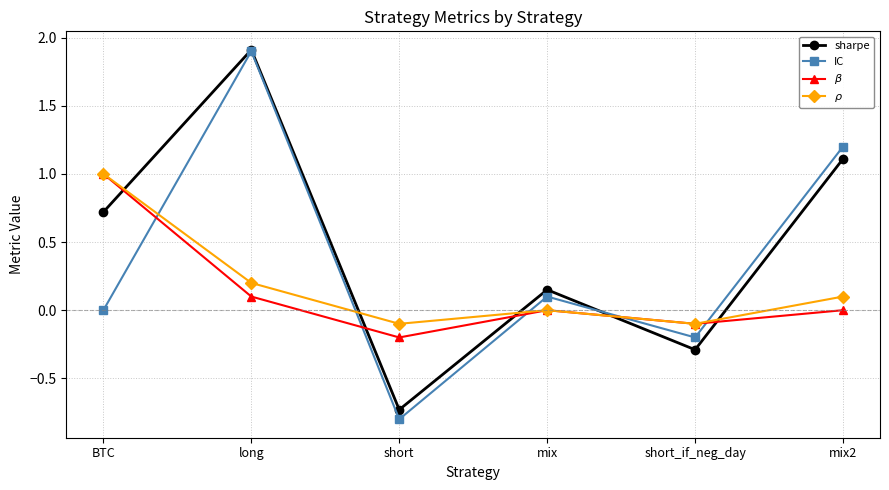

How many interior local valleys does the $\rho$ series have?

2